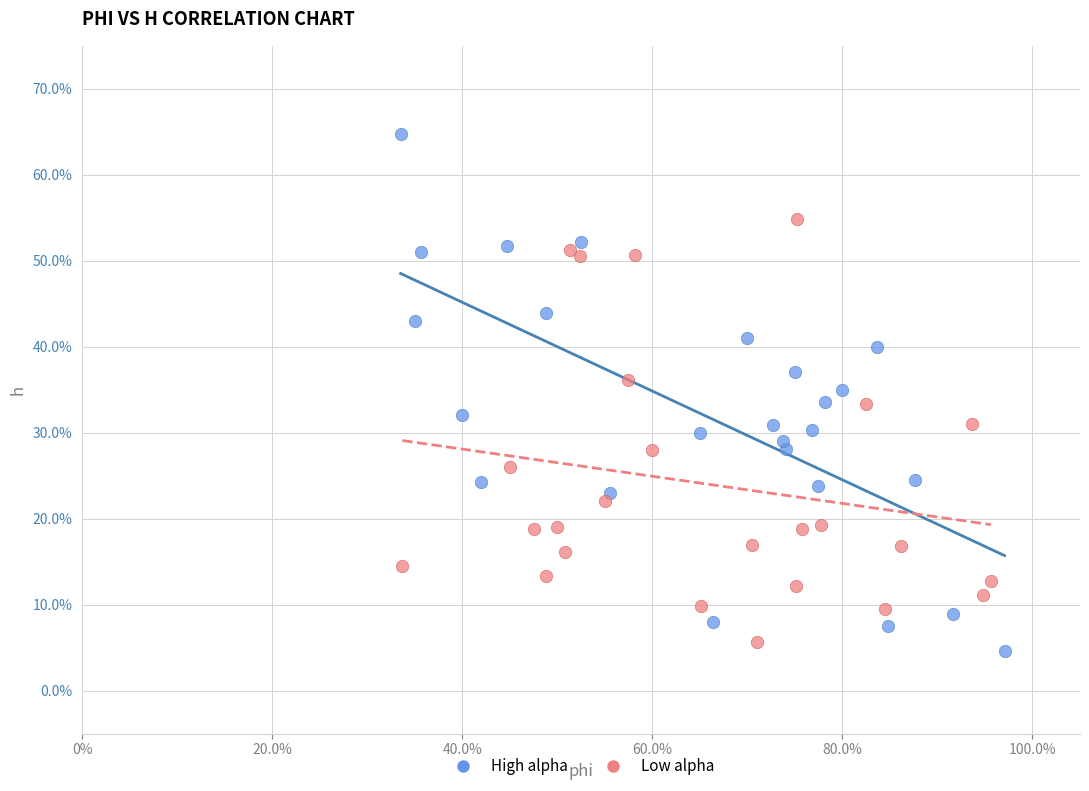

Which series reaches the minimum Y coordinate?

High alpha